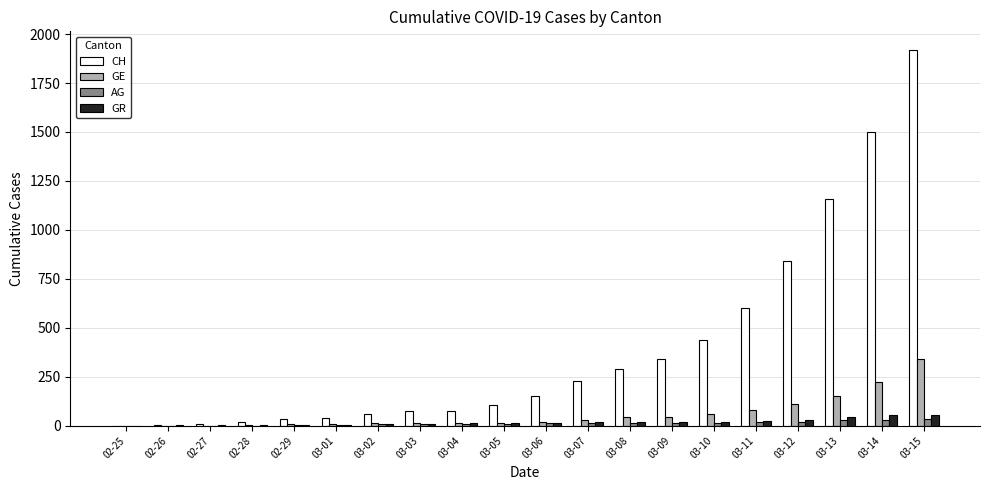

What is the sum of all GE values?

1184